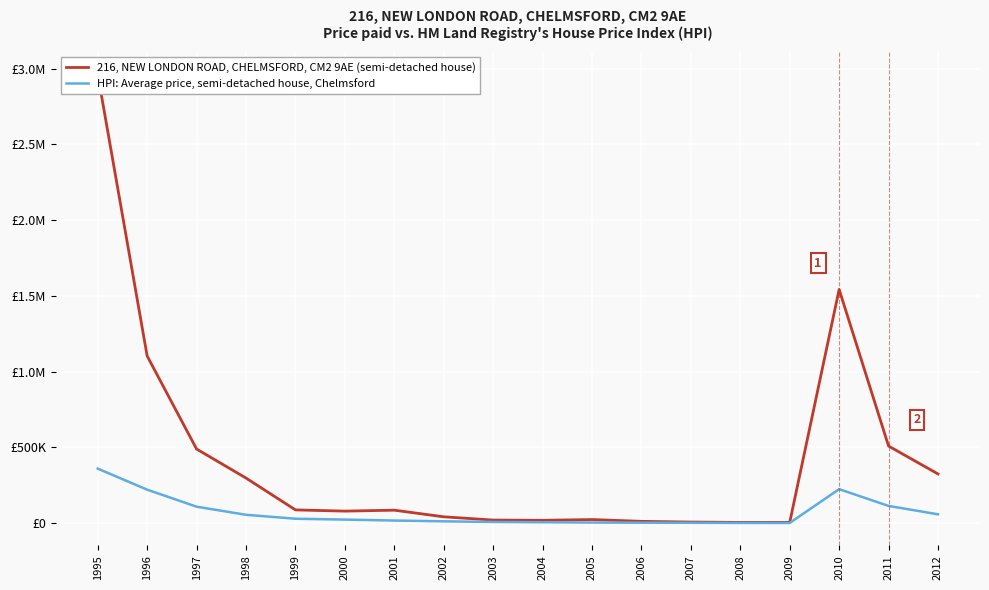

The value of 216, NEW LONDON ROAD, CHELMSFORD, CM2 9AE (semi-detached house) at 2003 is 20449.4. True or false?

True